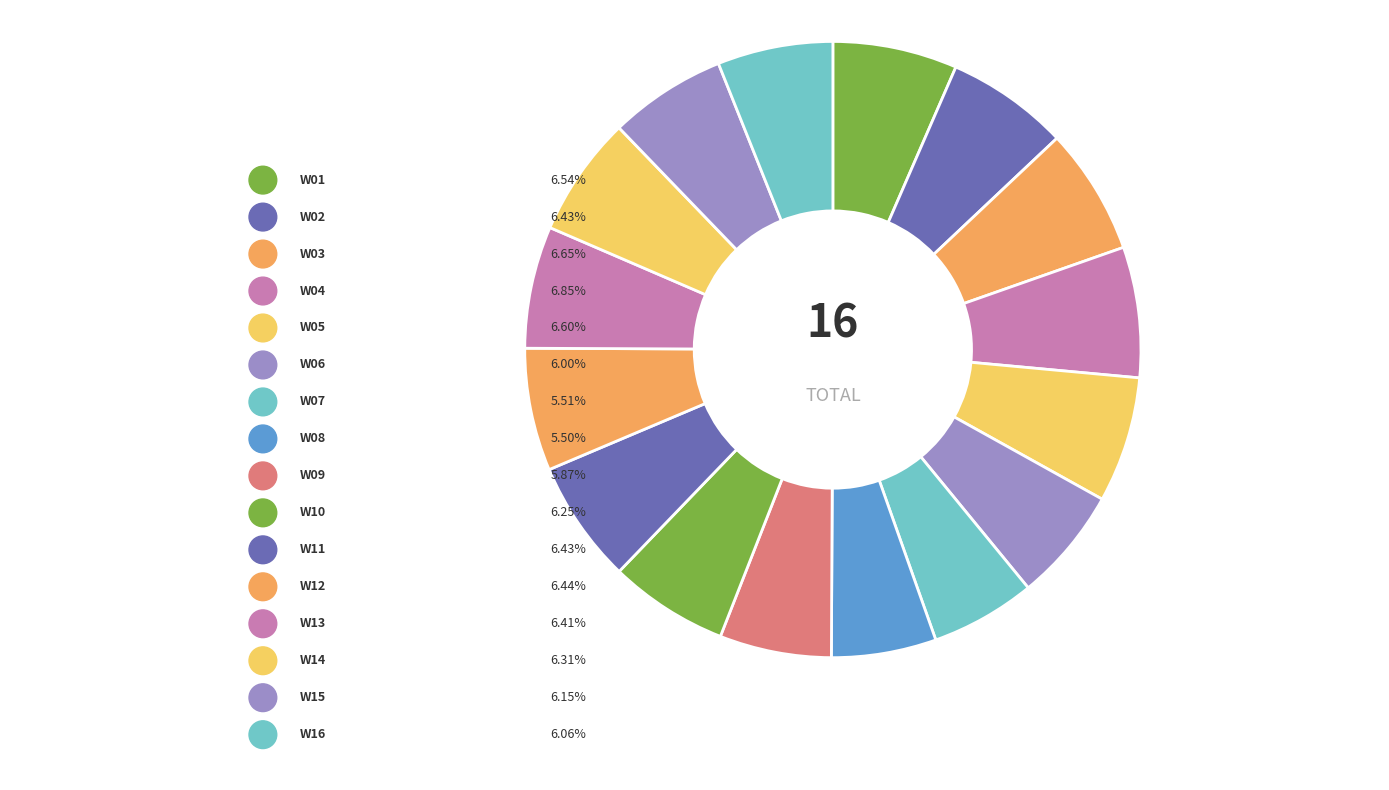

To the nearest percent, what percentage of the pie is W16?

6%